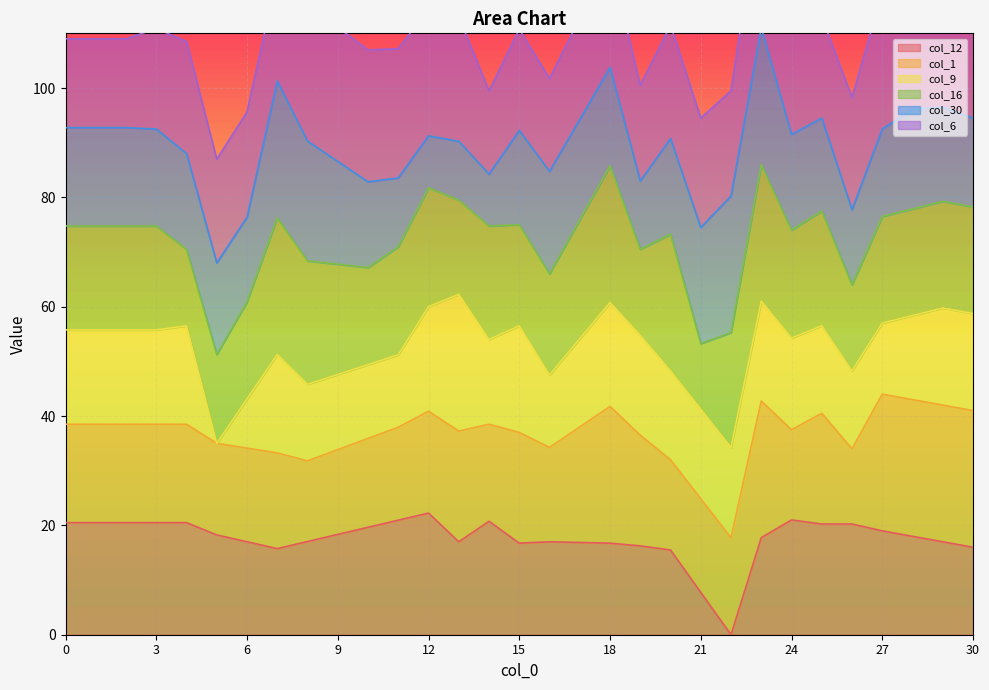

How many interior local valleys does the col_30 series have?

7